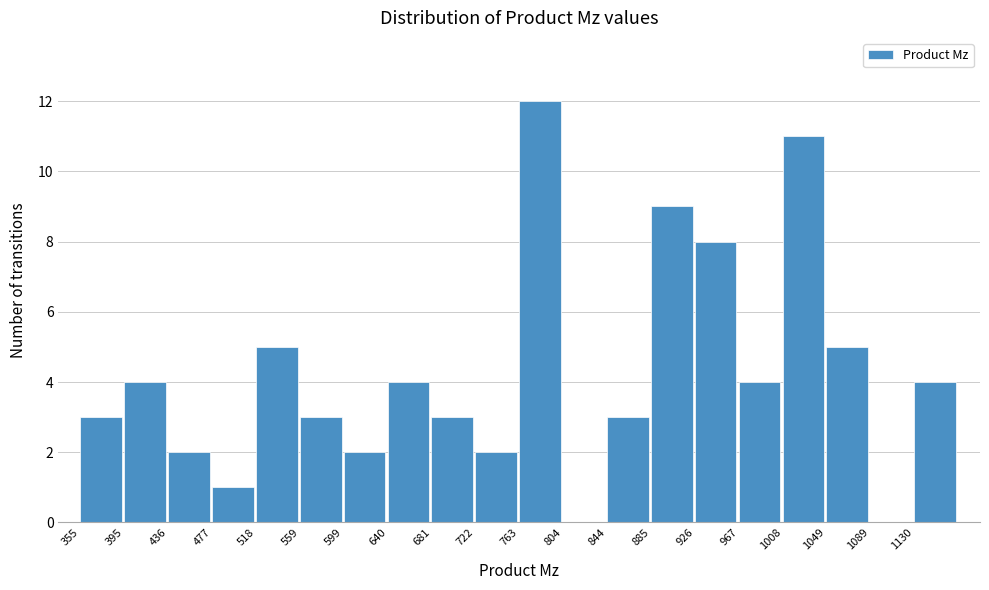

Reading left to right, list every bar in this chart as the range it spans on the x-axis followed by its height. Neither the bar edges nor the heights are printed on the chart, so give them approximately, as read against the axes.

355 to 395: 3
395 to 435: 4
435 to 475: 2
475 to 520: 1
520 to 560: 5
560 to 600: 3
600 to 640: 2
640 to 680: 4
680 to 720: 3
720 to 765: 2
765 to 805: 12
805 to 845: 0
845 to 885: 3
885 to 925: 9
925 to 965: 8
965 to 1010: 4
1010 to 1050: 11
1050 to 1090: 5
1090 to 1130: 0
1130 to 1170: 4